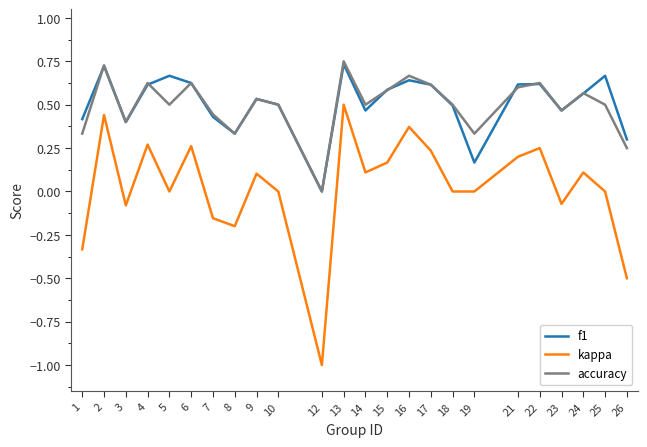

At which category does the chart reach its minimum across all series?

12